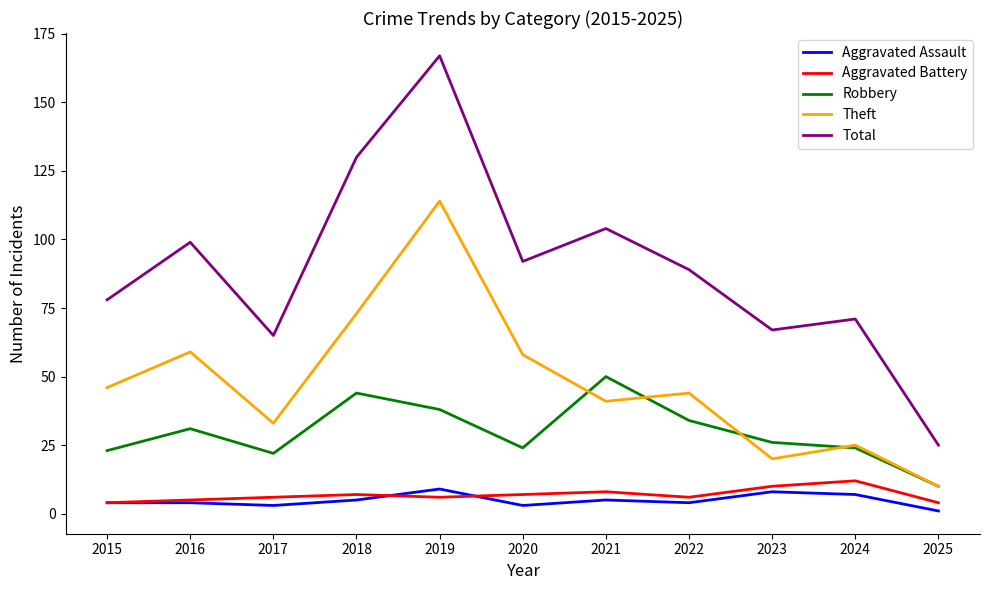

What is the difference between the second highest and minimum values in the Aggravated Assault series?

7